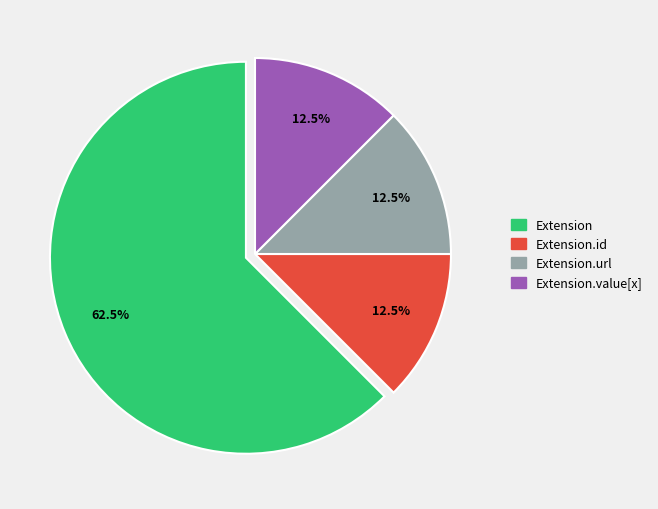

Is there any slice that represents more than half of the pie?

Yes